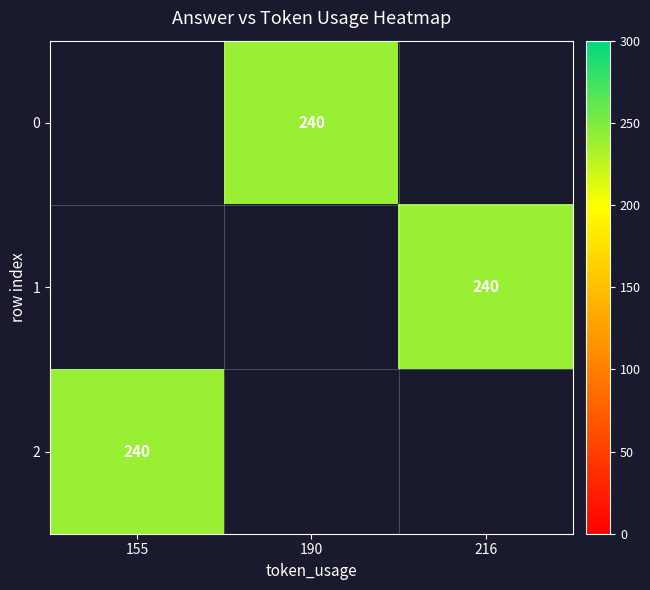

How many series are shown in this chart?

3